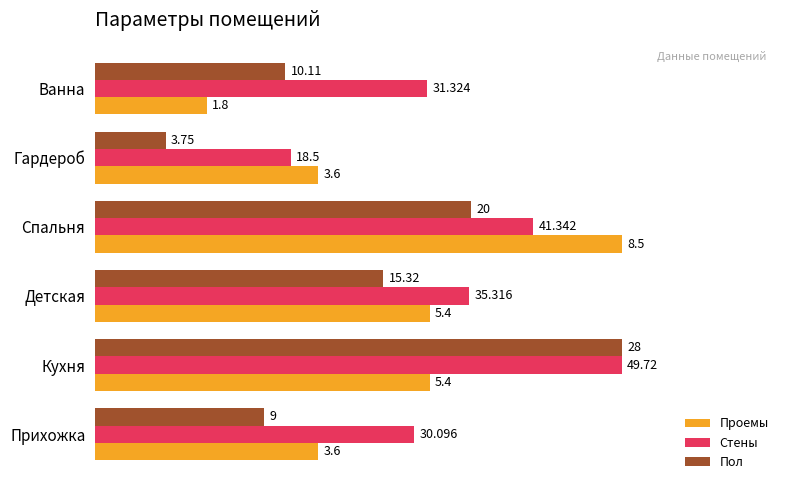

What are all the series names shown in the legend?

Проемы, Стены, Пол